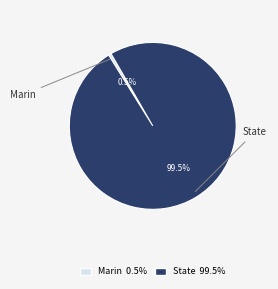

What is the majority slice?

State